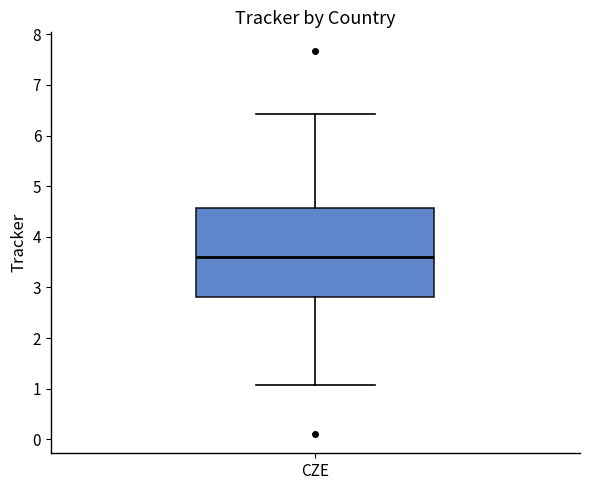

Read this box plot against the y-axis: the position of the median line, the range covered by the box, and the ends of both whiskers. The values are not printed on the chart, so give them approximately, as read against the axis.

median 3.6, box 2.8 to 4.6, whiskers 1.1 to 6.4